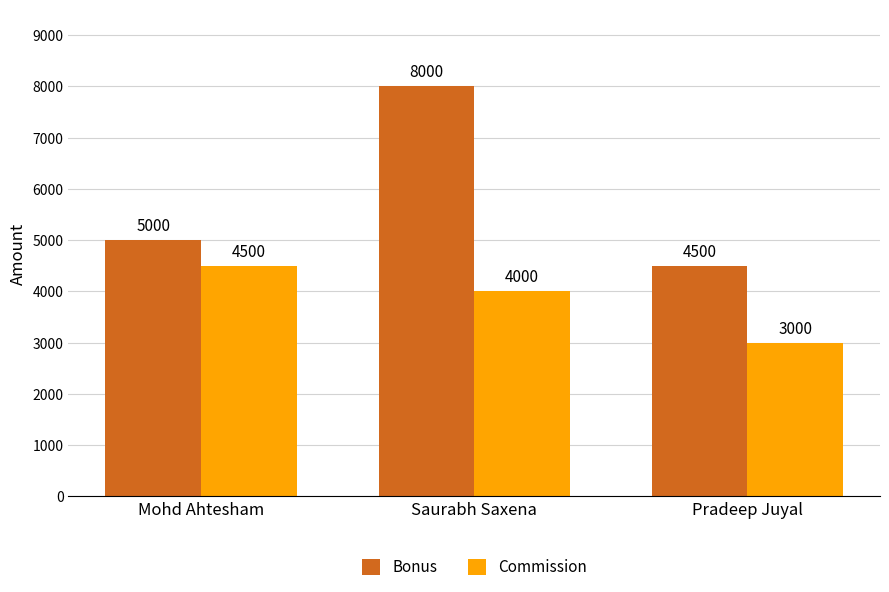

Reading left to right, list all the values displayed in this chart.

Bonus: Mohd Ahtesham=5000	Saurabh Saxena=8000	Pradeep Juyal=4500
Commission: Mohd Ahtesham=4500	Saurabh Saxena=4000	Pradeep Juyal=3000